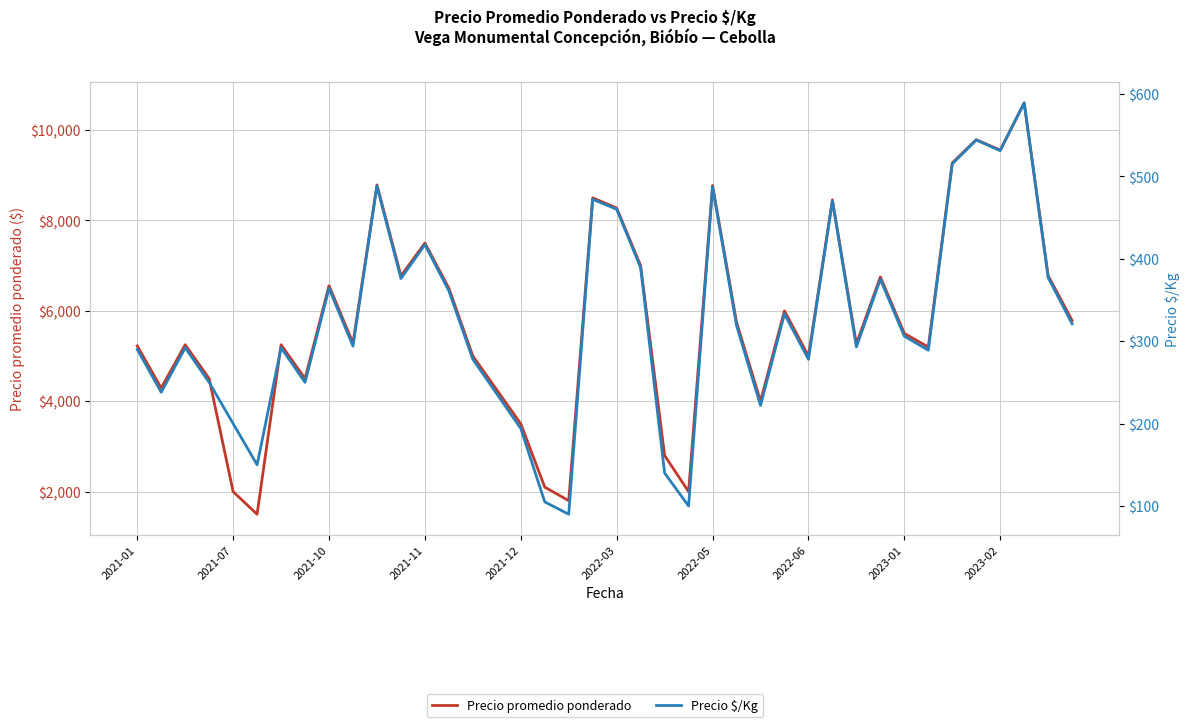

How many lines are shown in the chart?

2